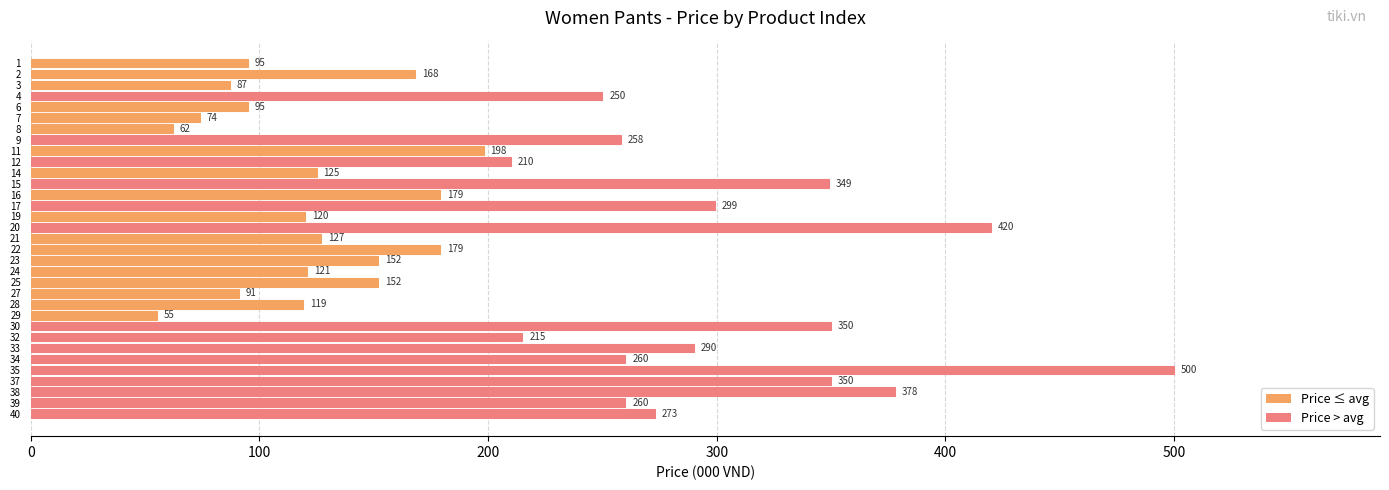

Is it true that the value at 29 is 622?

False